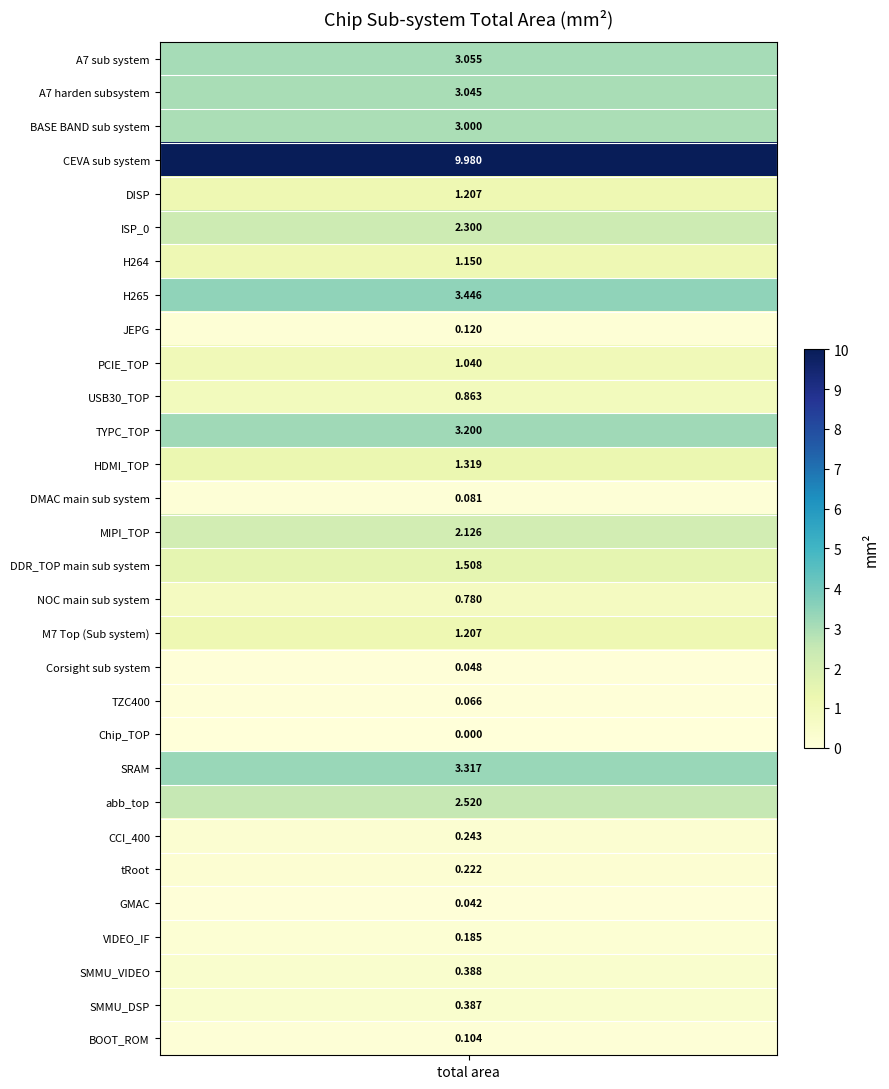

True or false: the data shows 1.2 at 4.

True